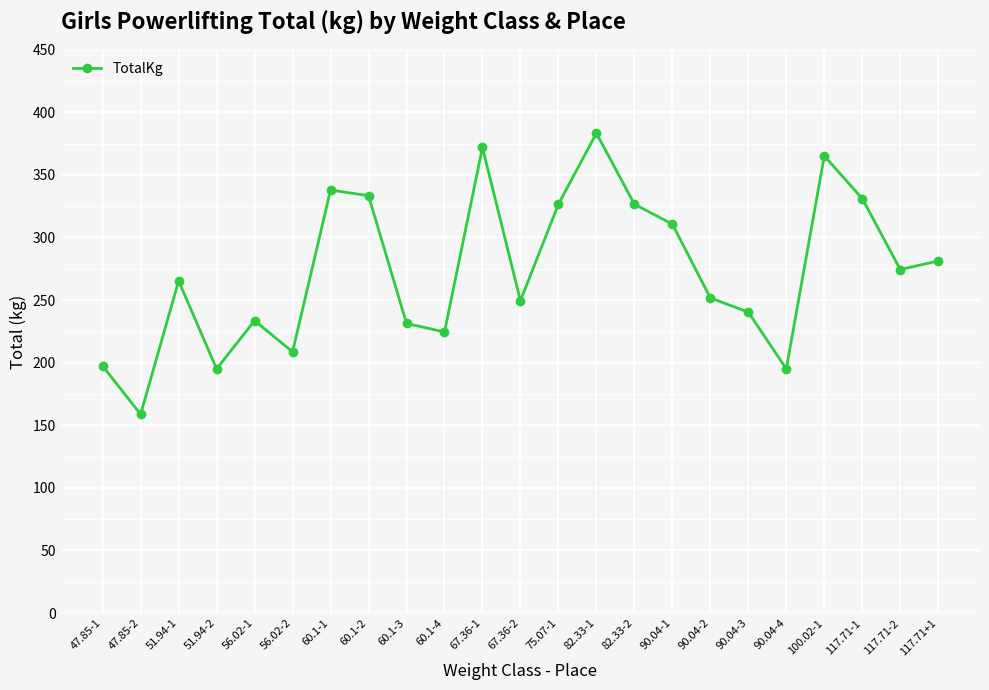

How many lines are shown in the chart?

1